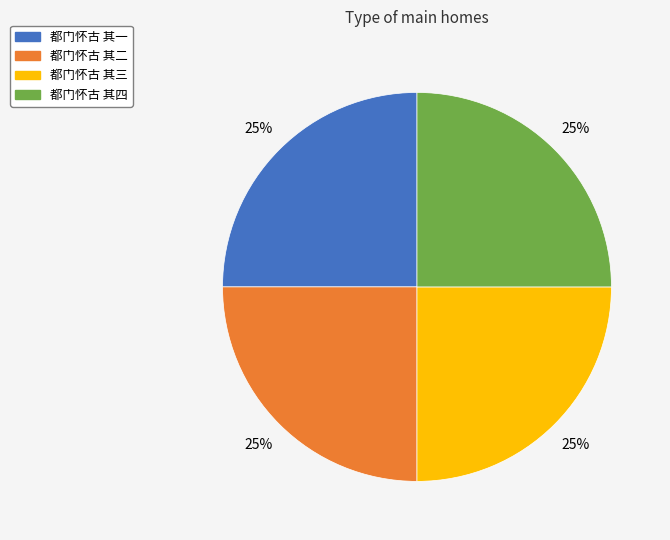

Does 都门怀古 其三 represent more than half of the total?

No